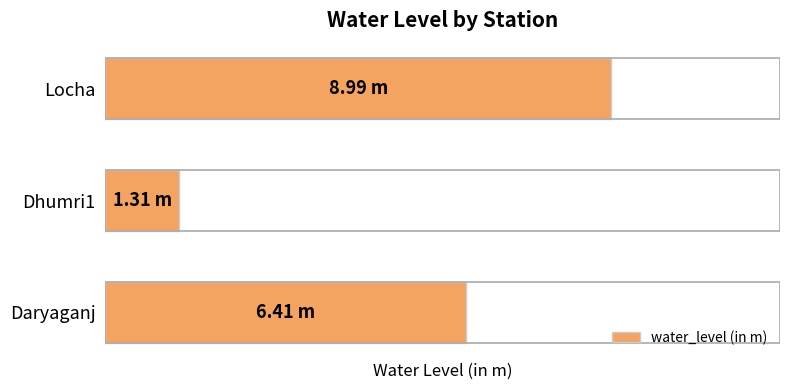

What is the difference between the maximum and minimum values?

7.7